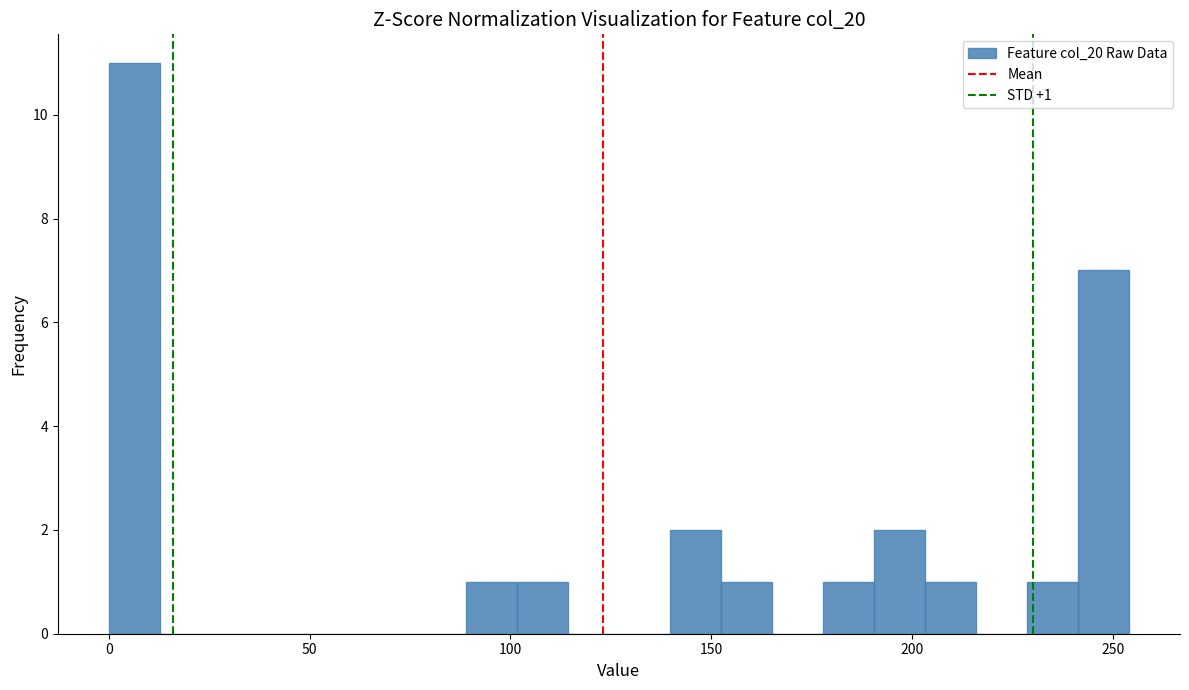

Read against the x-axis, roughly where is the centre of the tallest bar?

5